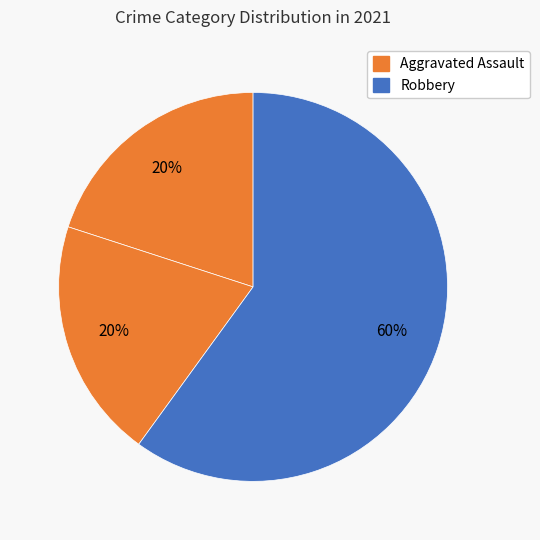

Which category has the biggest portion of the pie?

Robbery